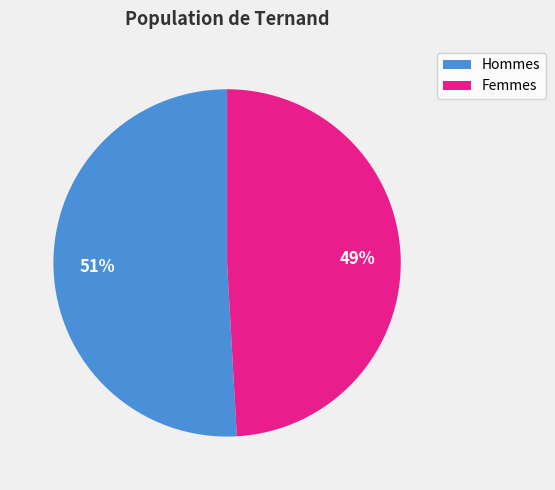

To the nearest percent, what is the average slice percentage?

50%